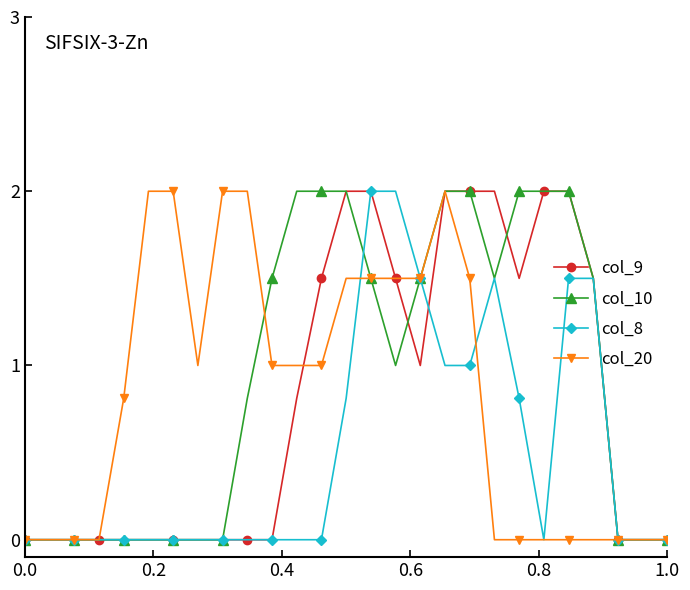

What is the value of the col_8 point at the 23rd from the left?

1.5